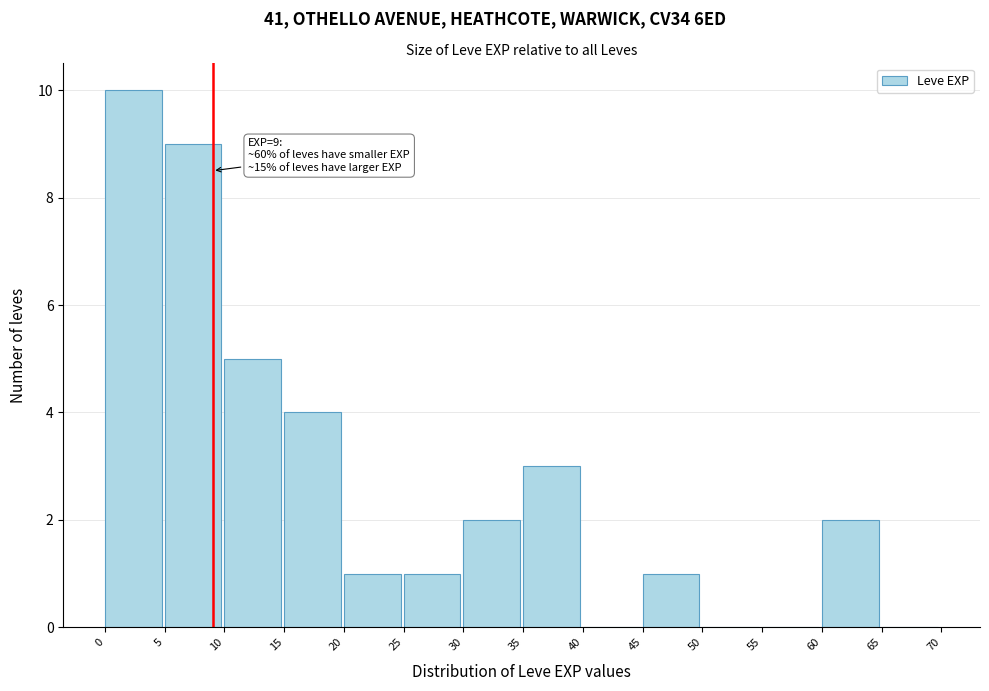

Which range on the x-axis has the tallest bar?

0 to 5